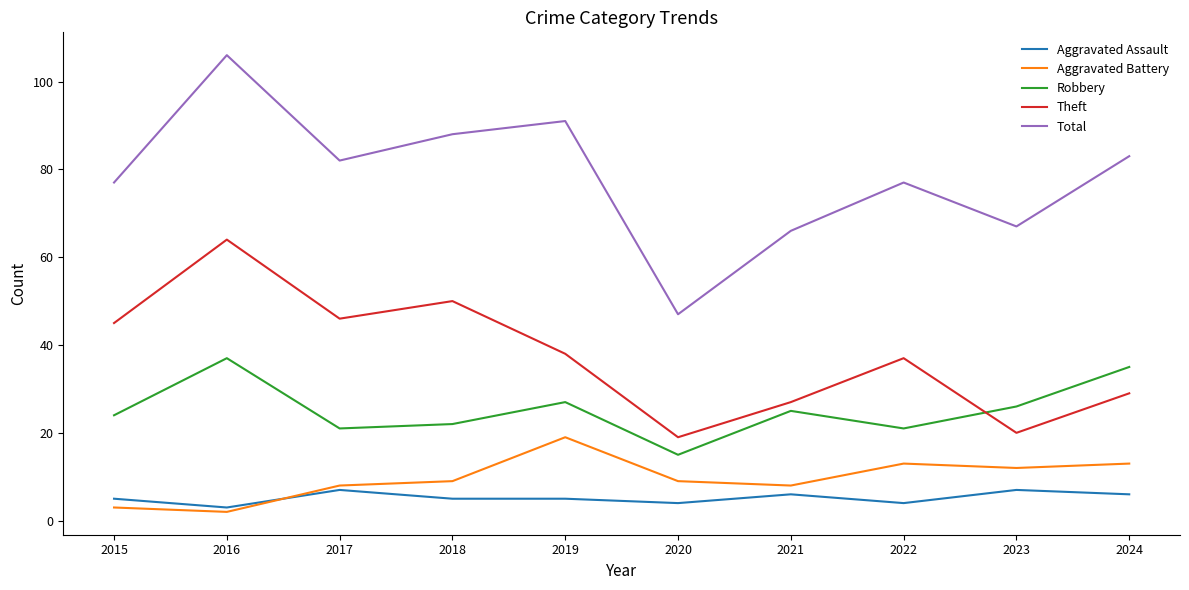

What is the difference between the Aggravated Battery values at 2021 and 2016?

6